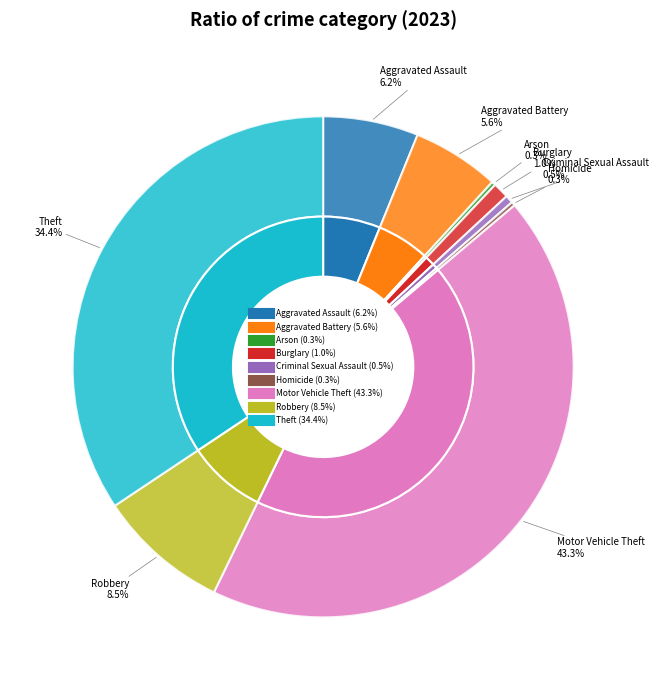

How much of the chart is everything except Arson?

99.7%